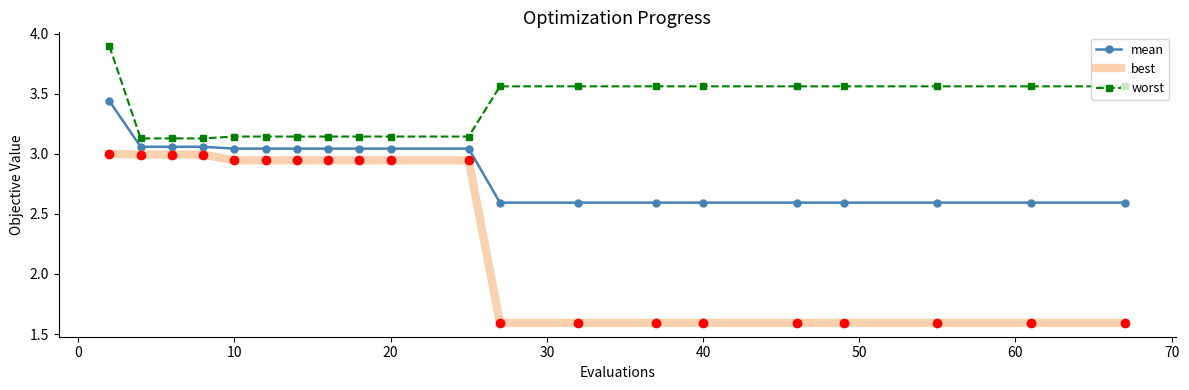

True or false: worst and best intersect in this chart.

False